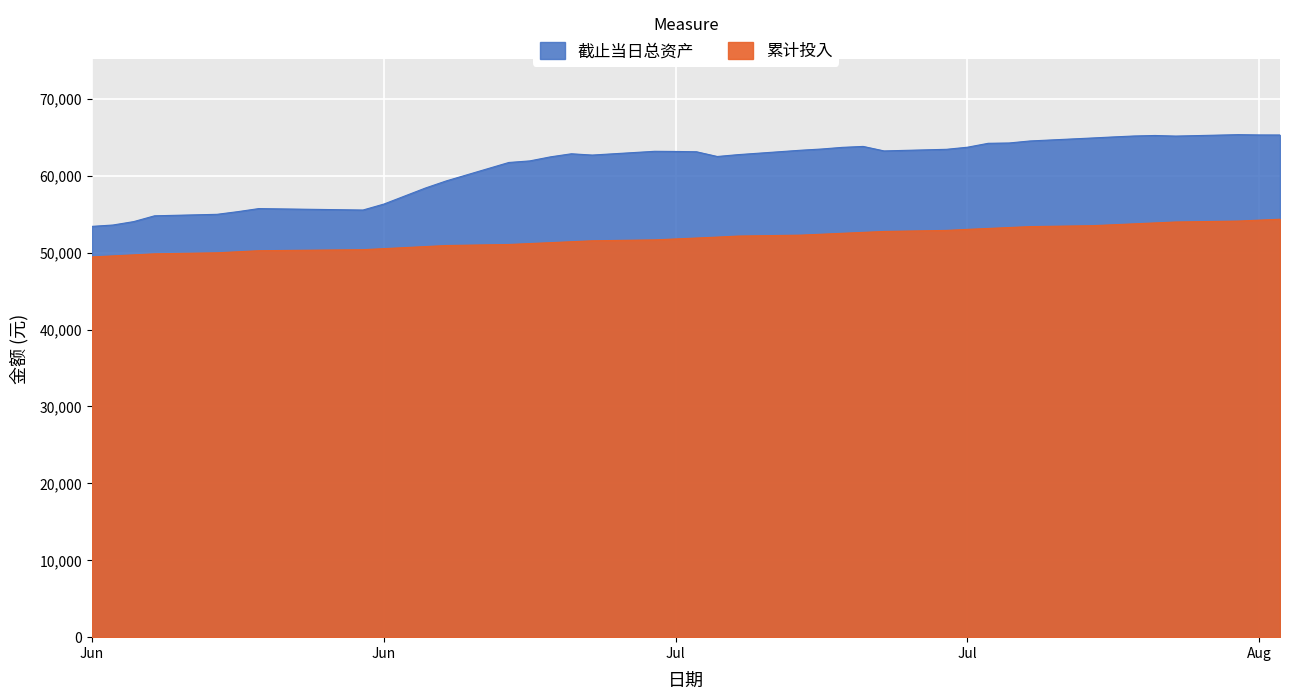

At 2020-07-22, list the series in order from largest to smallest.

截止当日总资产, 累计投入